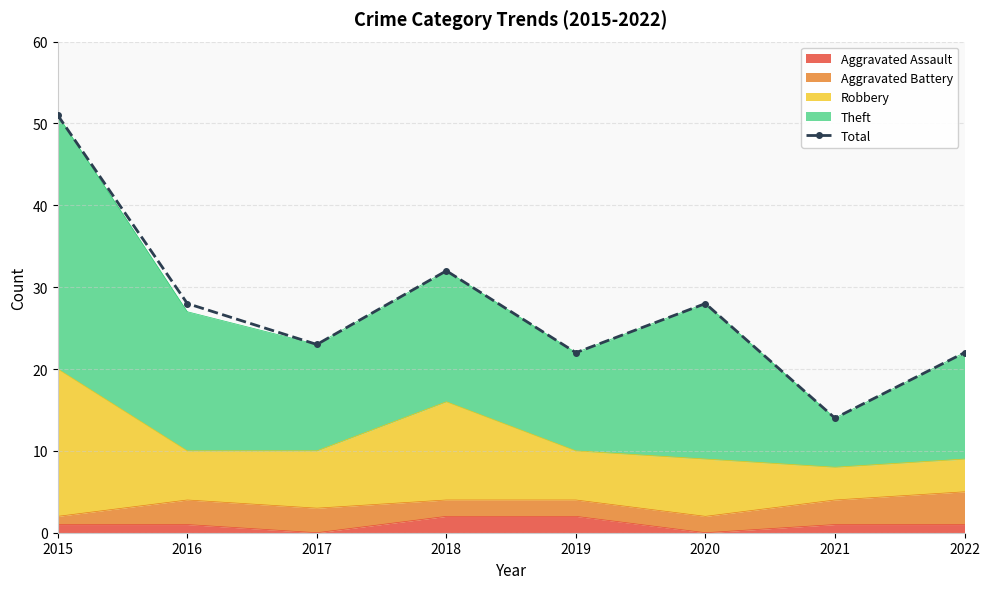

What is the approximate value at 2016, to the nearest 10?

30